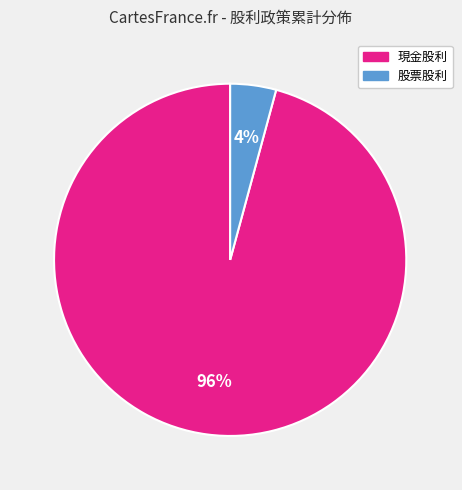

Which category has the smallest portion of the pie?

股票股利